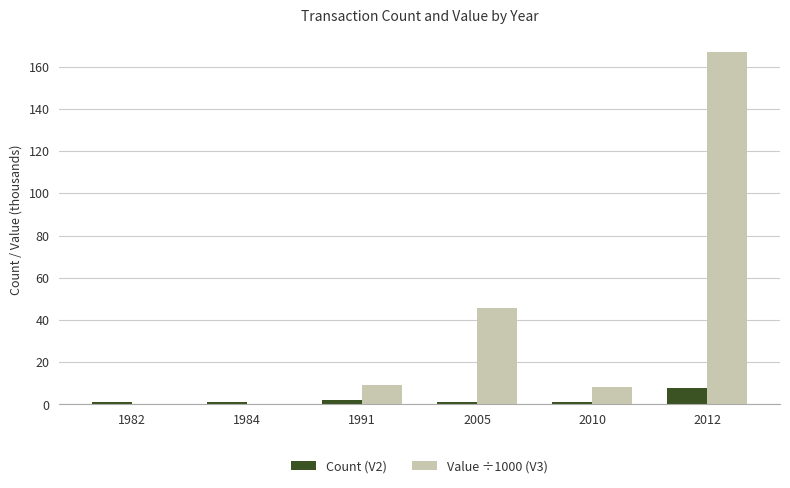

What is the sum of the Value ÷1000 (V3) values at 2012 and 2005?

212.6